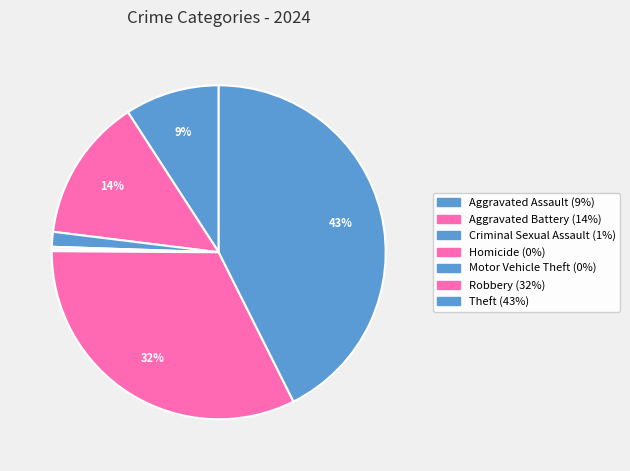

What is the total percentage of Robbery and Homicide?

32.7%